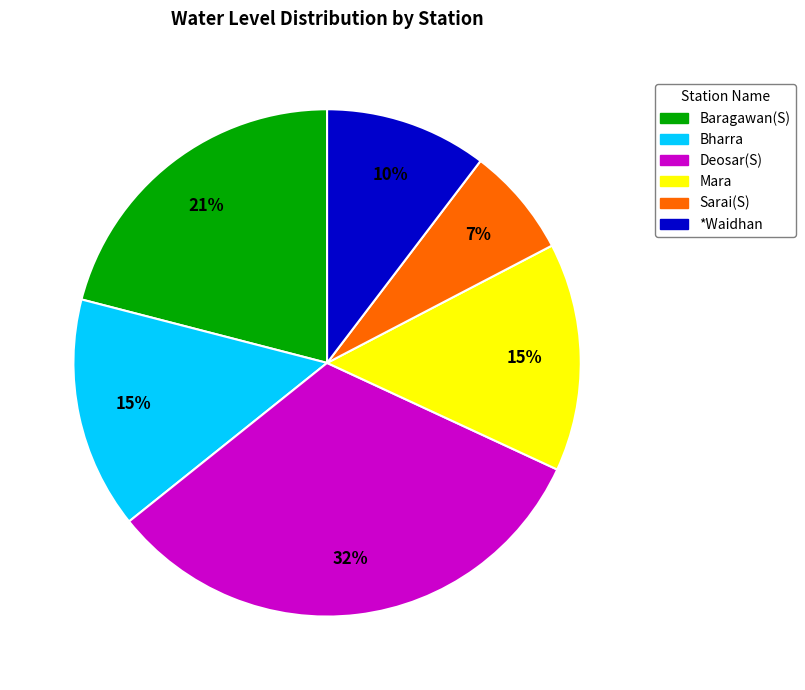

What is the ratio of the value at Baragawan(S) to the value at Sarai(S)?

3.0